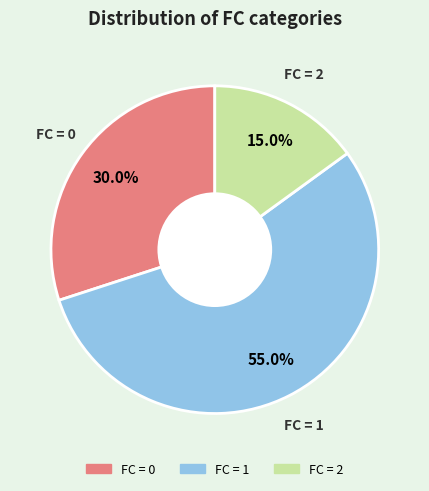

Is there a majority slice in this chart?

Yes